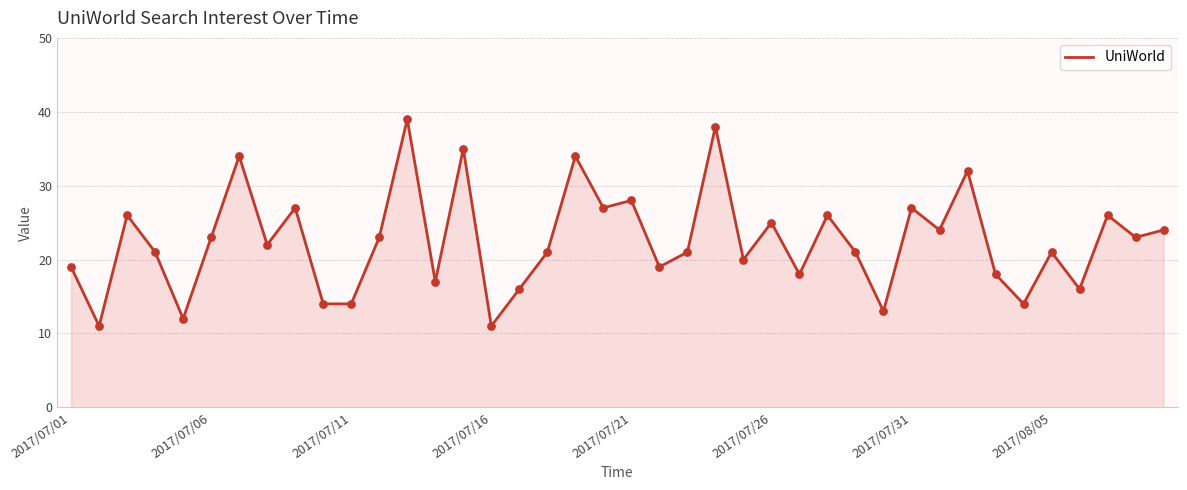

What is the greatest value displayed?

39